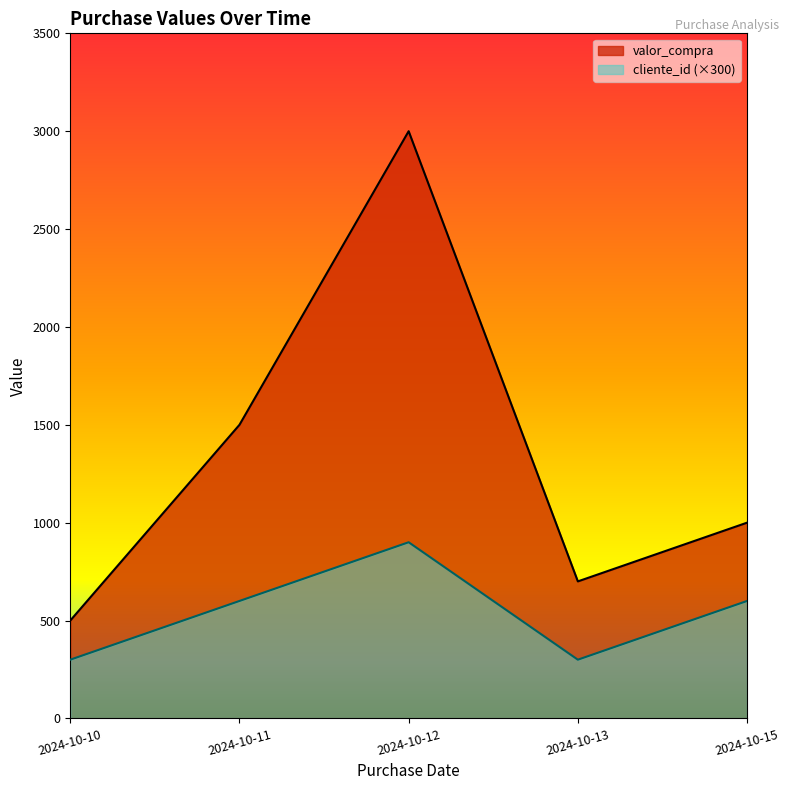

Which series changed the most between 2024-10-10 and 2024-10-12?

valor_compra